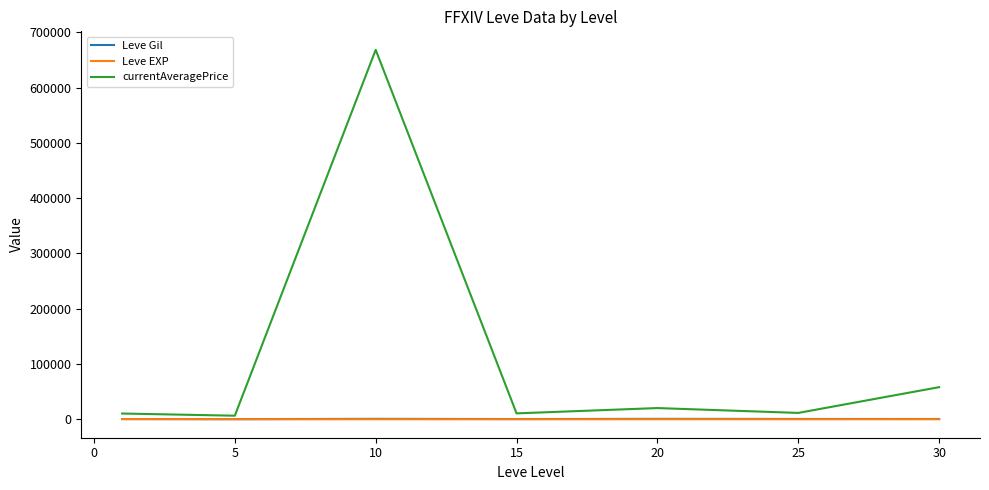

How many lines are shown in the chart?

3